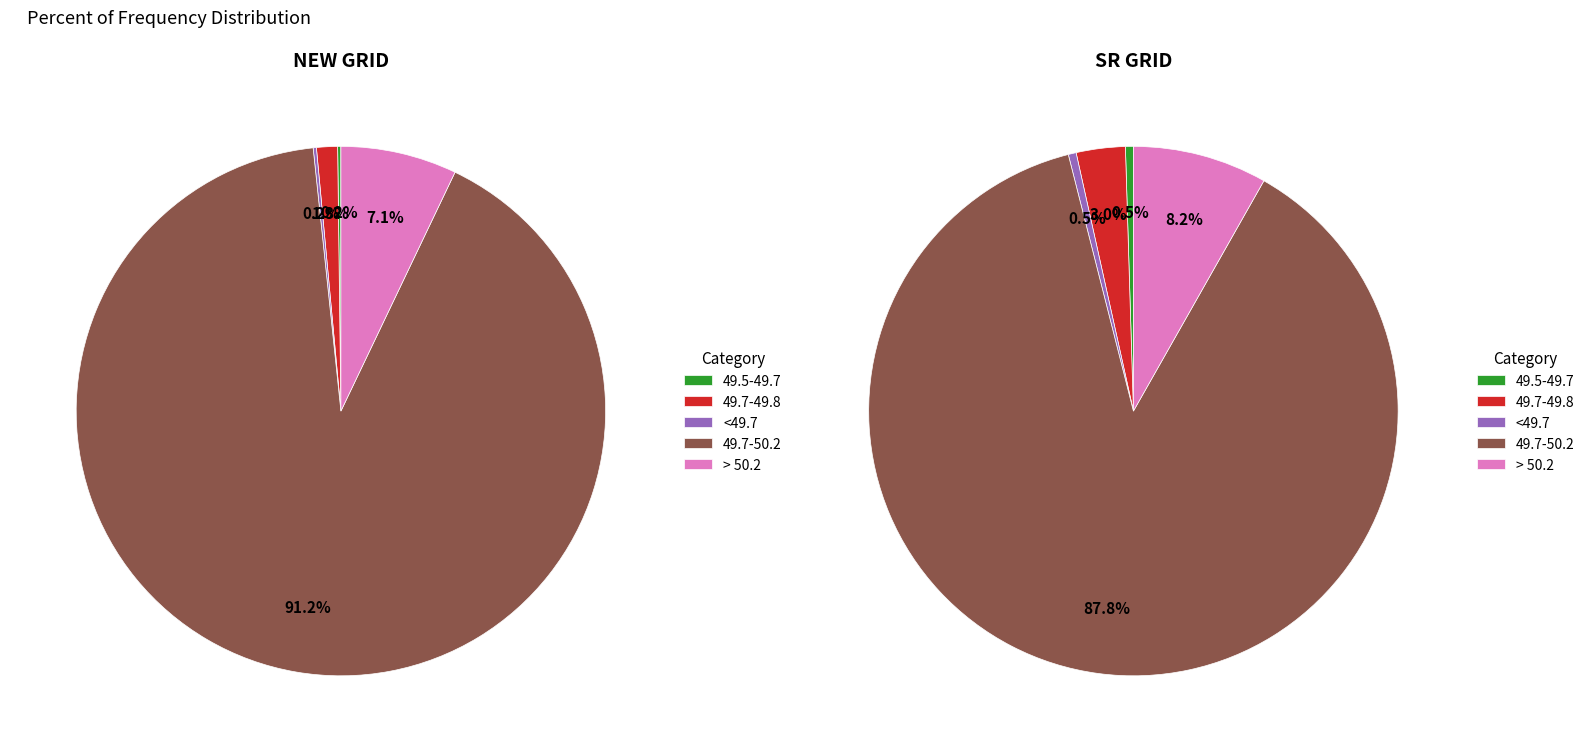

At > 50.2, list the series in order from smallest to largest.

NEW GRID, SR GRID